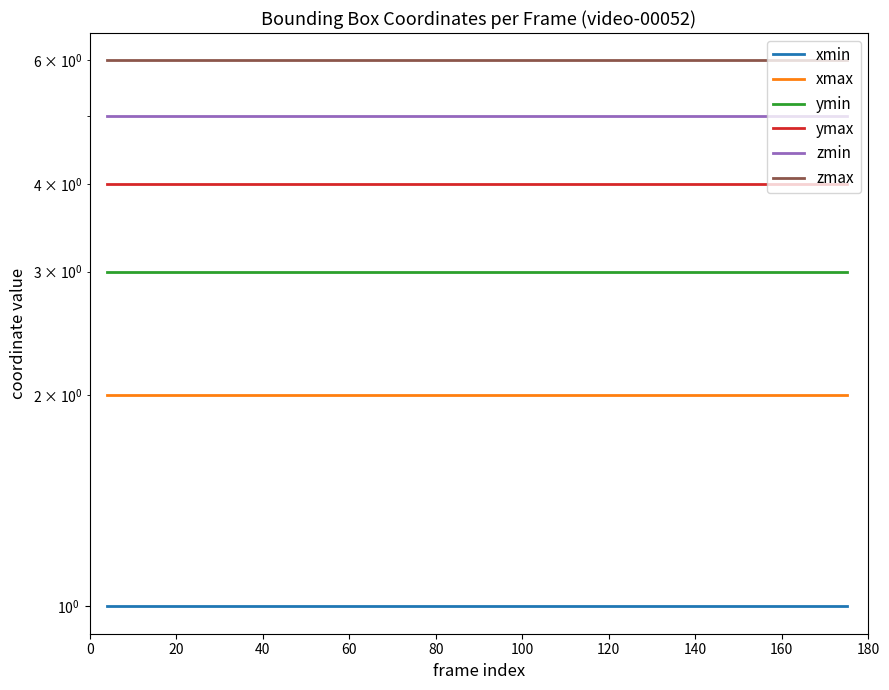

What is the label of the 5th point from the left?

40